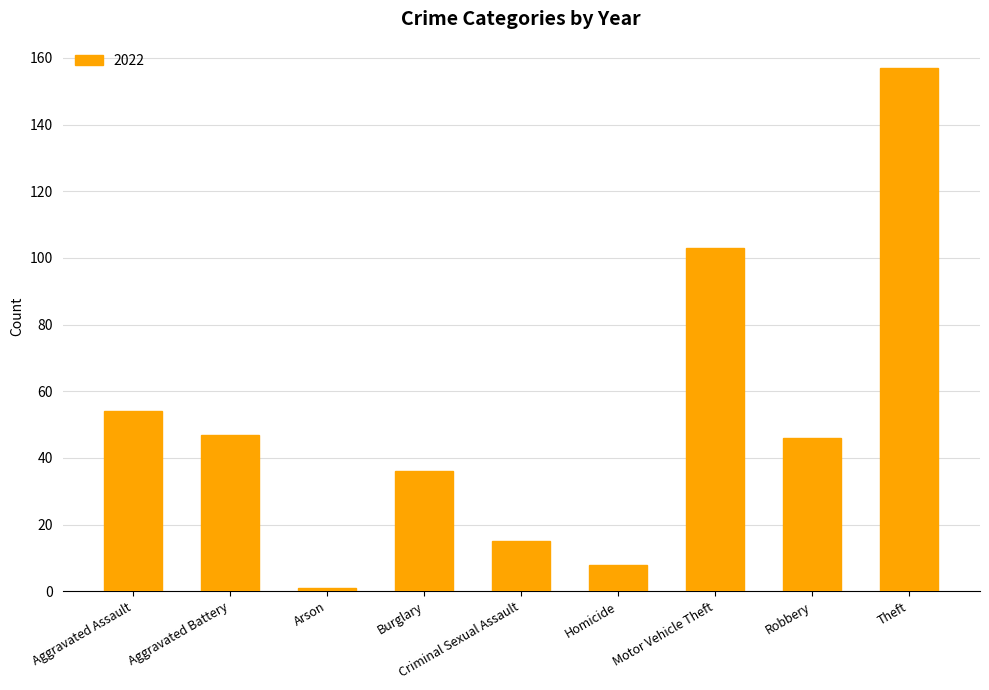

What is the greatest value displayed?

157